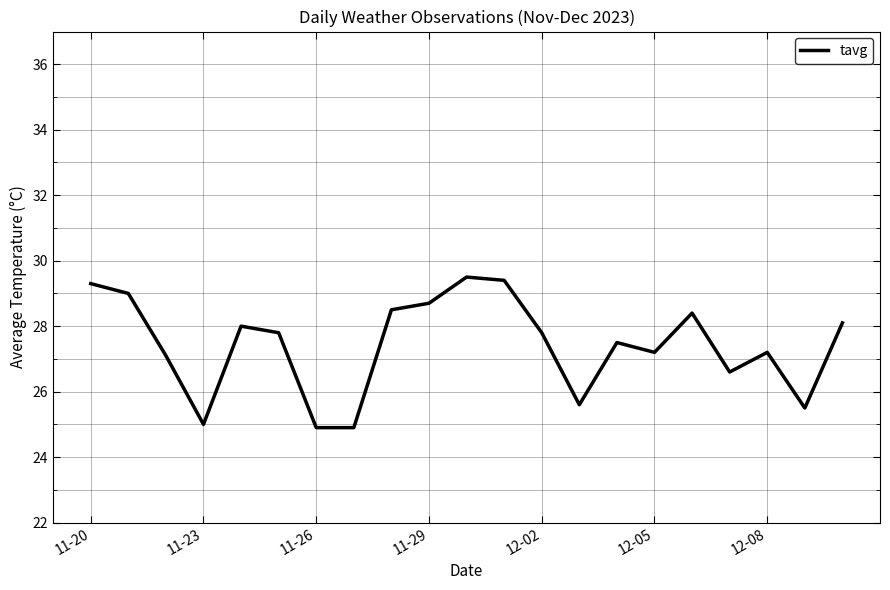

What is the difference between the maximum and minimum values?

4.6